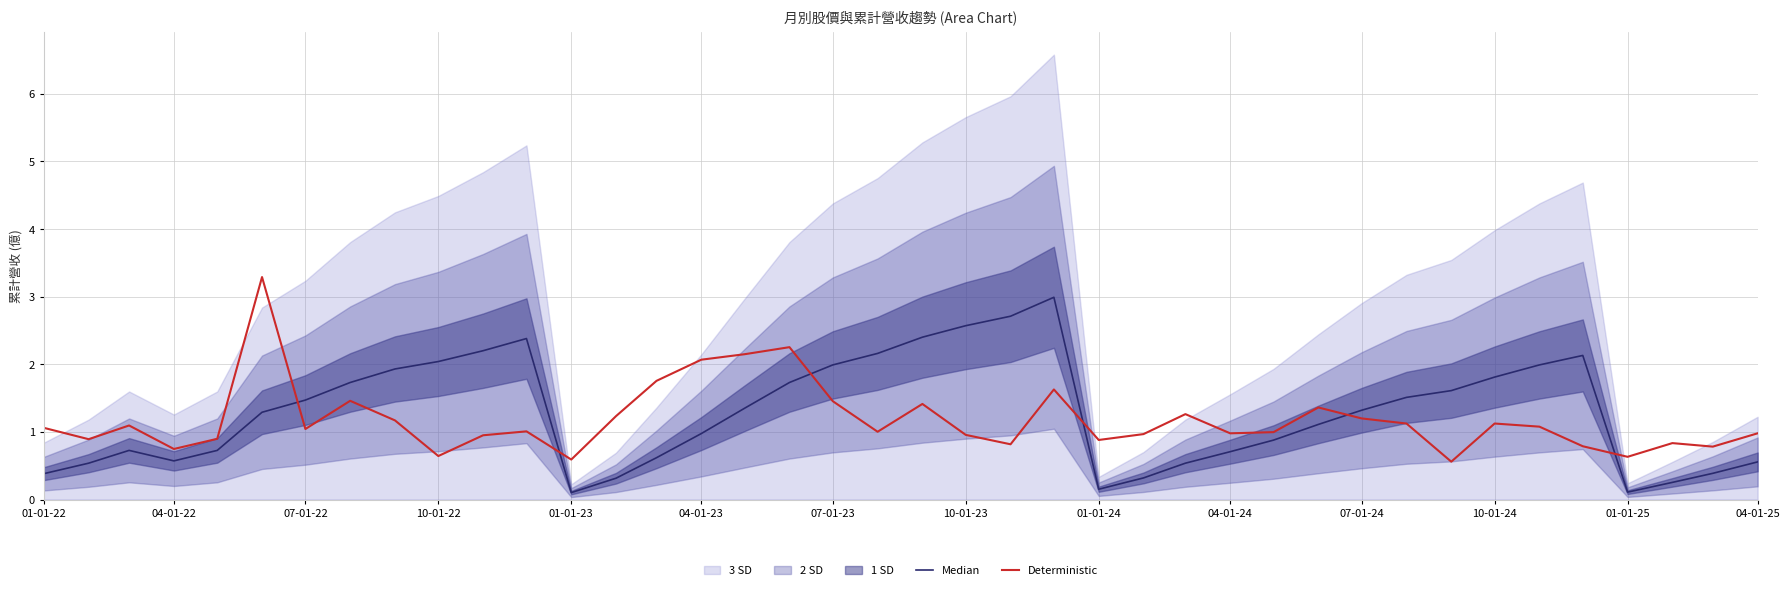

What is the highest value of the Deterministic series?

3.3